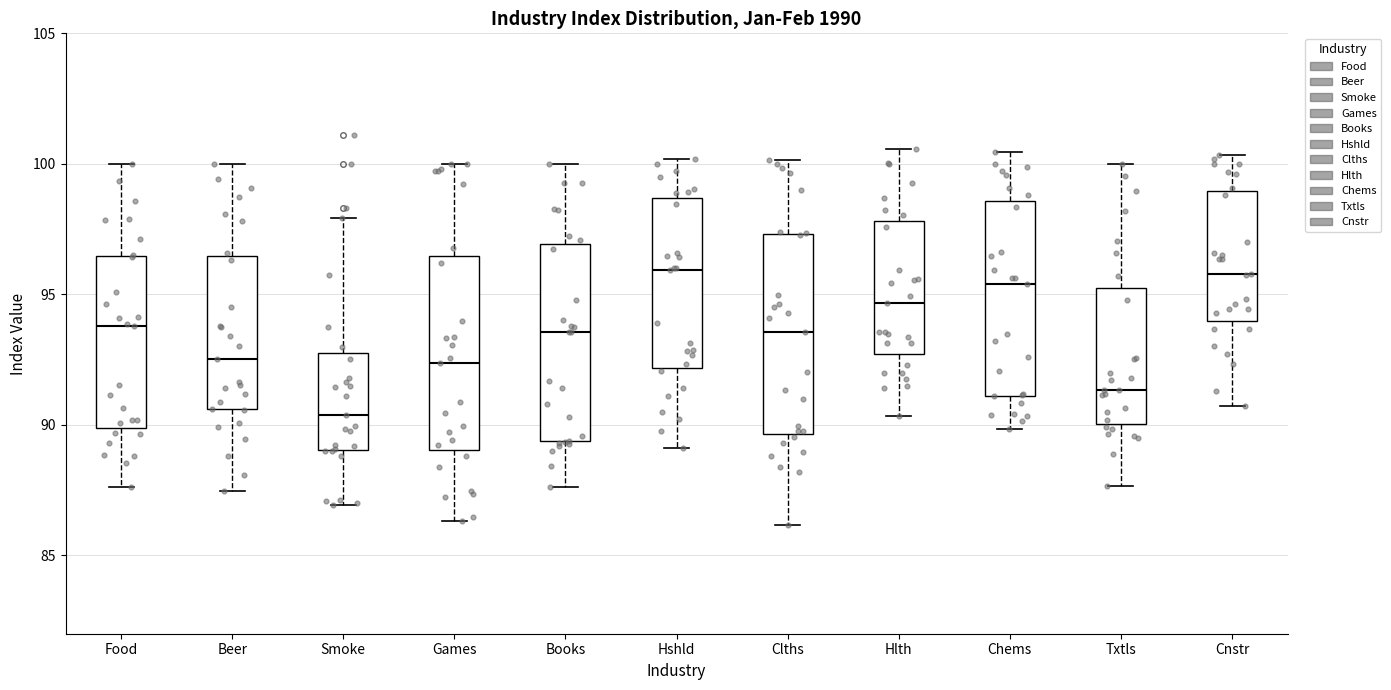

Where does the upper whisker of the box for Books end on the y-axis? The values are not printed on the chart, so give them approximately, as read against the axis.

100.0